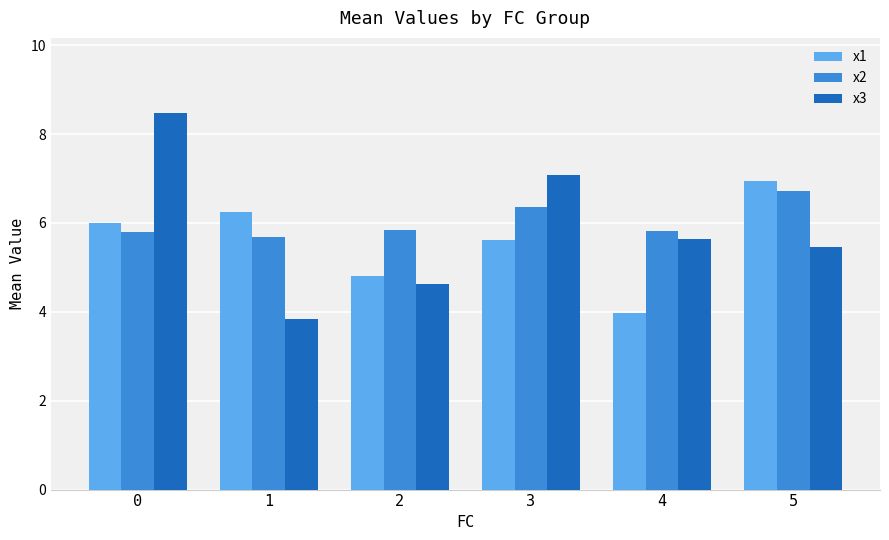

Is the value of x2 at 5 greater than the value of x1 at 1?

Yes